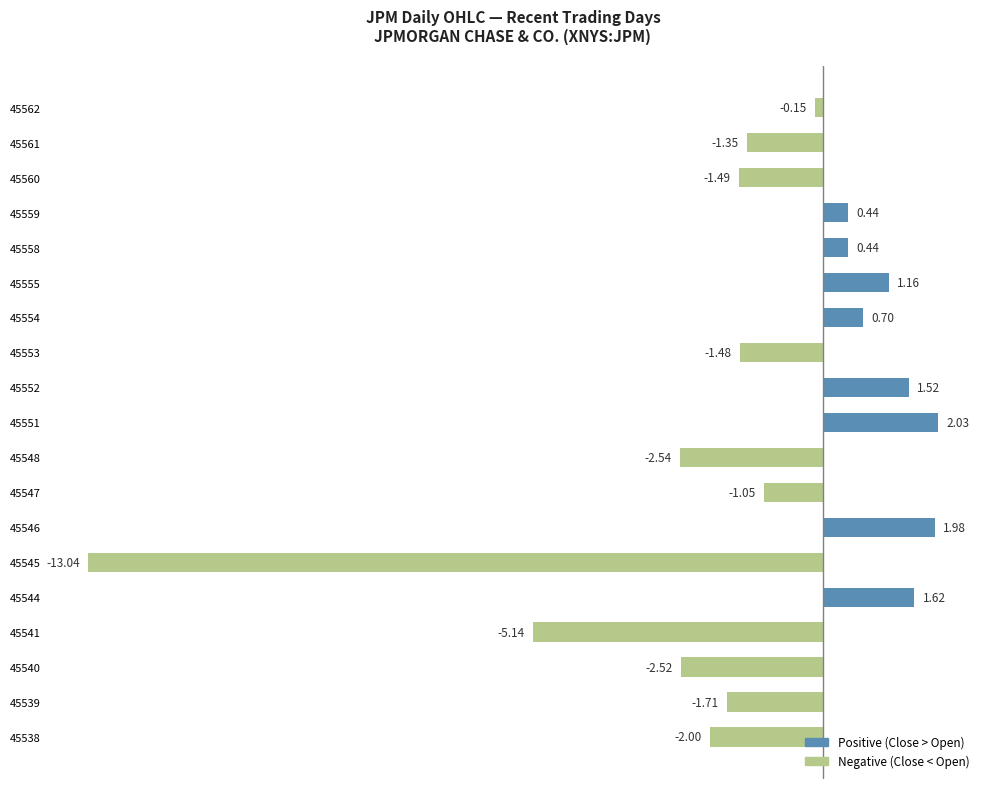

What is the change in value from 45548 to 45562?

+2.4